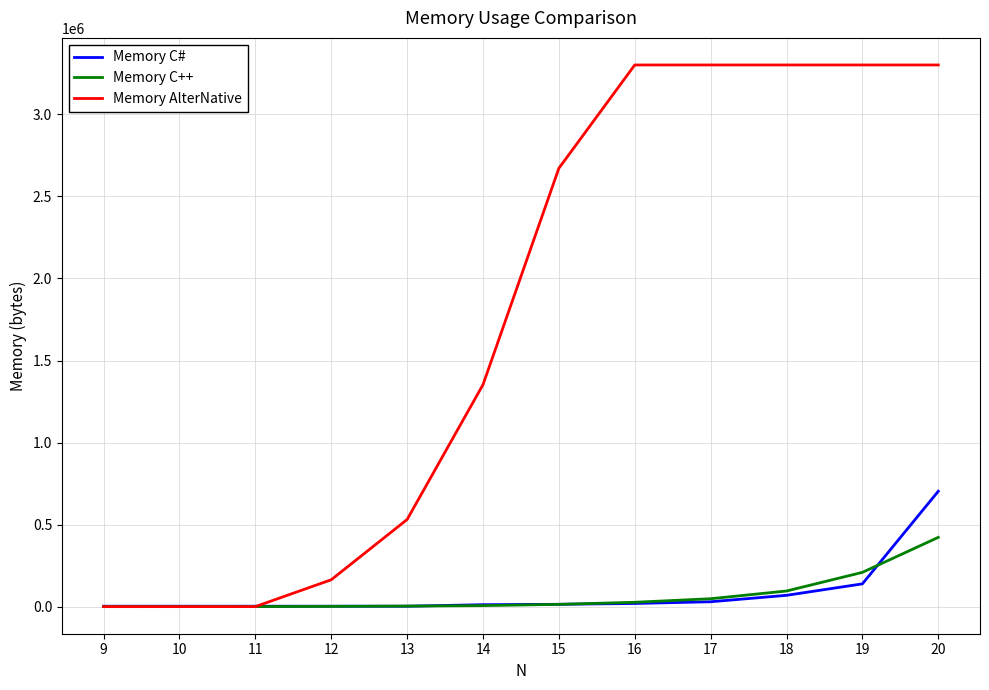

Rank the series by their maximum value, from lowest to highest.

Memory C++, Memory C#, Memory AlterNative